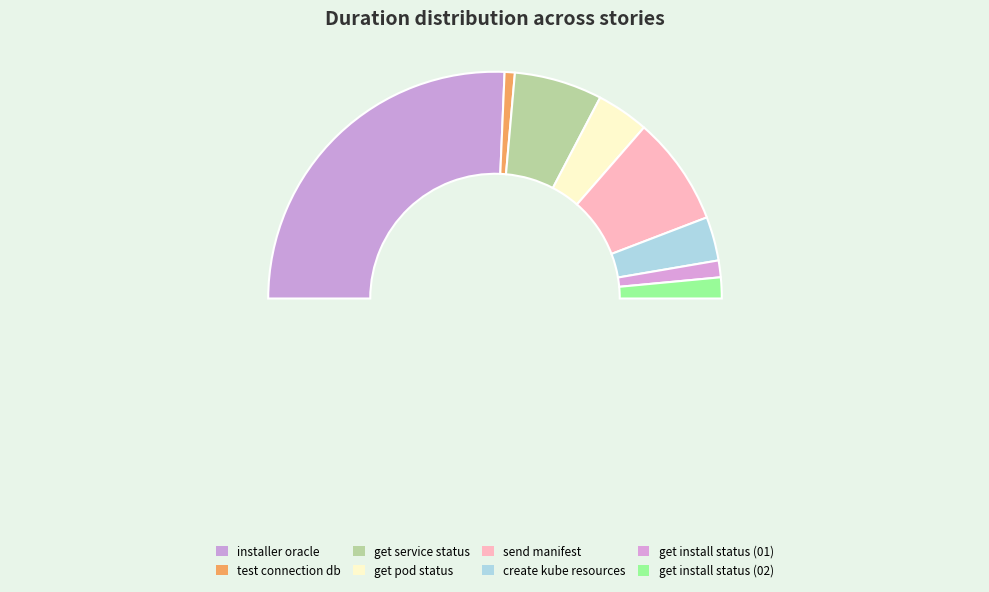

To the nearest percent, what is the combined percentage of C02 f02 s002 test connection db and C02 f02 s003 get service status?

14%